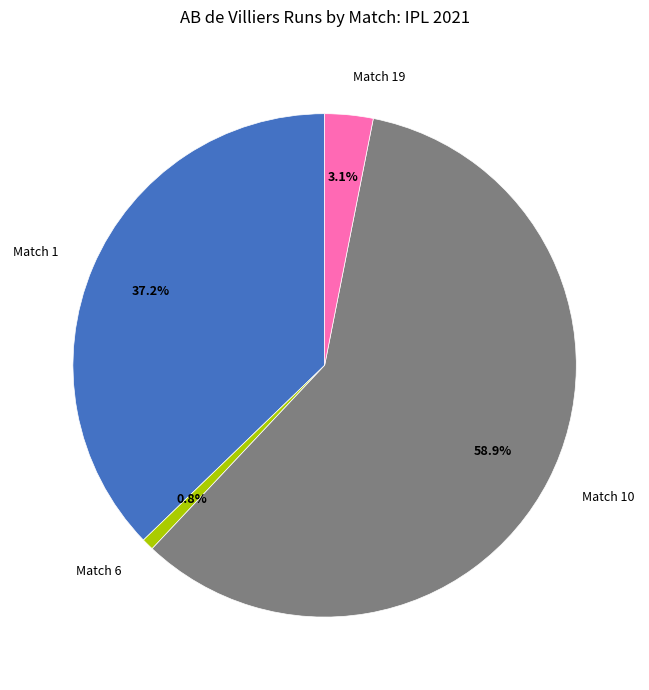

Which slice is the largest?

Match 10